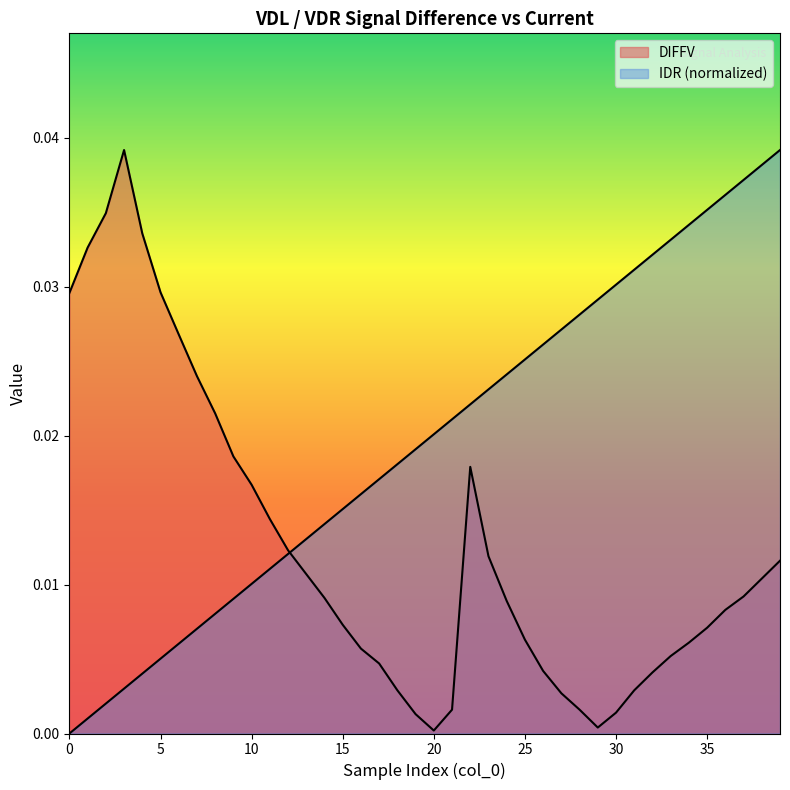

True or false: IDR has more than 0 interior local peaks.

False